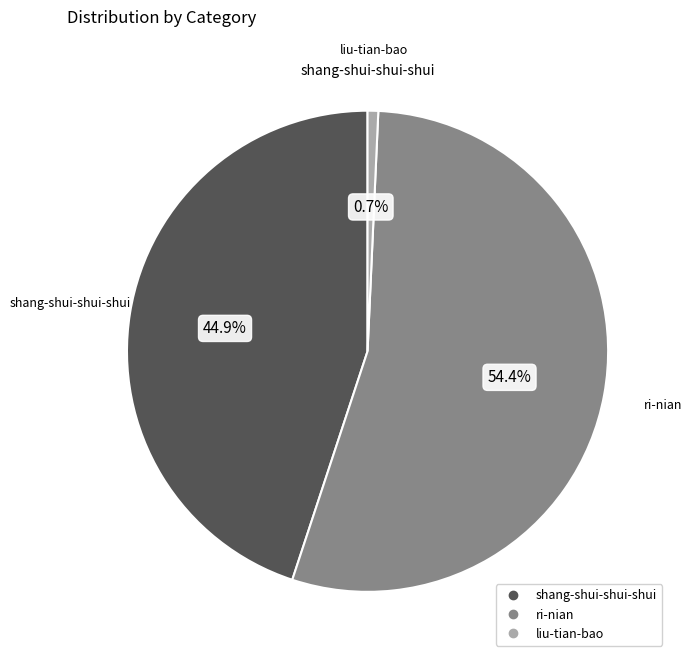

Rank the categories by value from lowest to highest.

liu-tian-bao, shang-shui-shui-shui, ri-nian